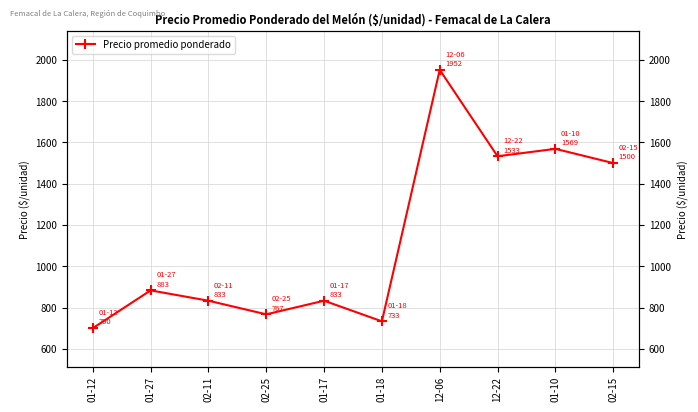

Which category has the highest value across all series?

12-06